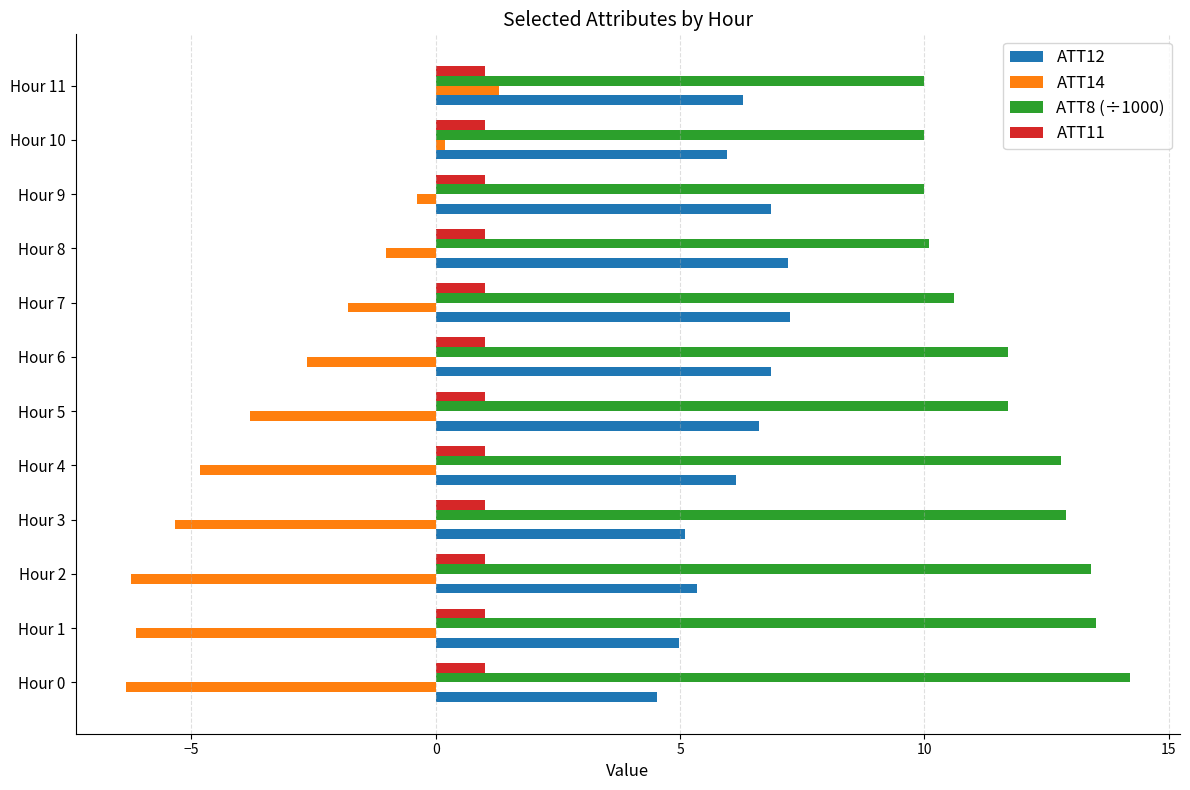

What are all the series names shown in the legend?

ATT12, ATT14, ATT8 (÷1000), ATT11